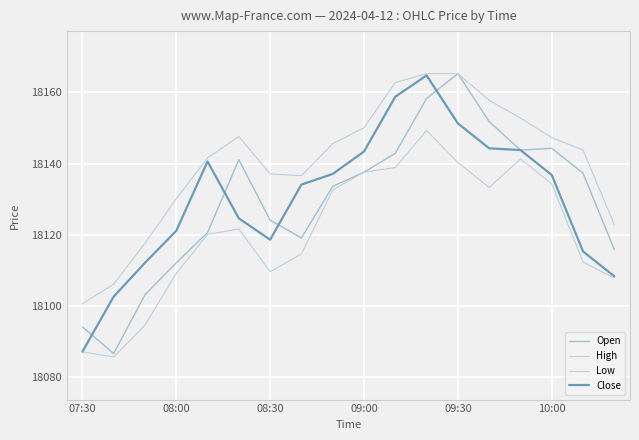

True or false: Close and High cross at least once.

False